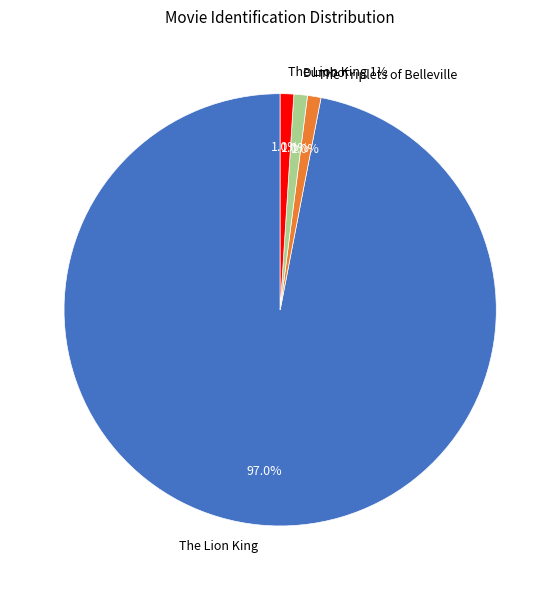

Is The Lion King 1½ the majority of the pie?

No